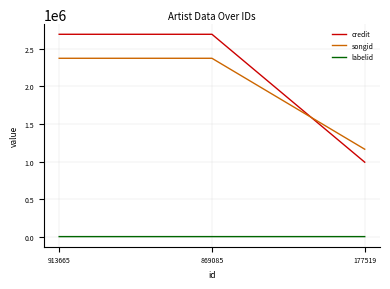

What is the minimum value shown in the chart?

6293